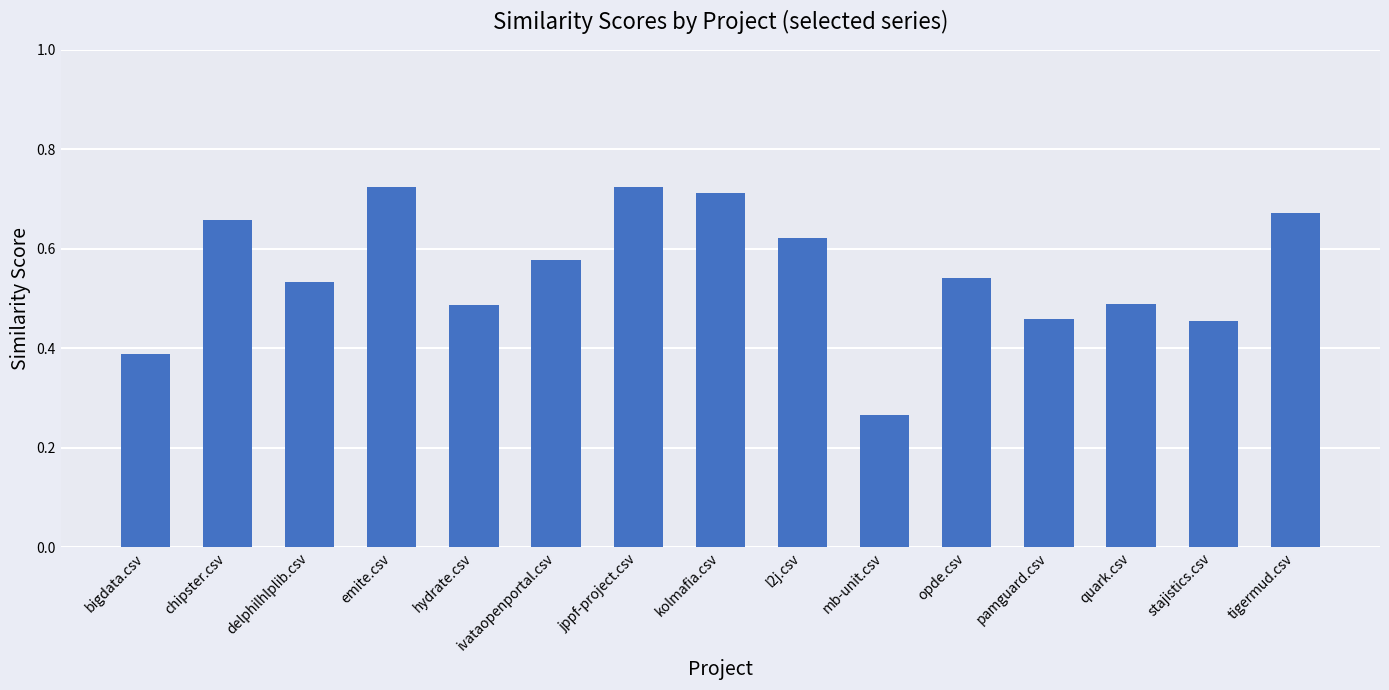

The chart shows a value of 0.4 at mb-unit.csv. True or false?

False